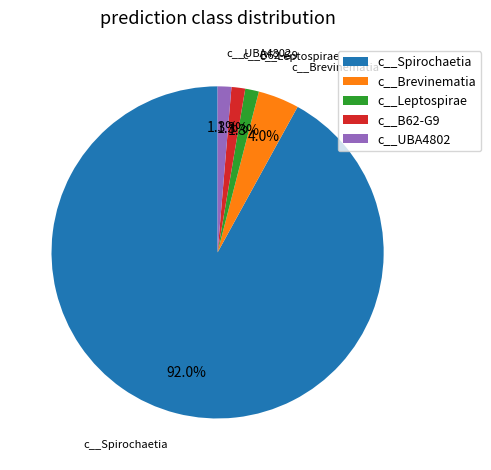

Do c__B62-G9 and c__UBA4802 together represent more than half of the pie?

No